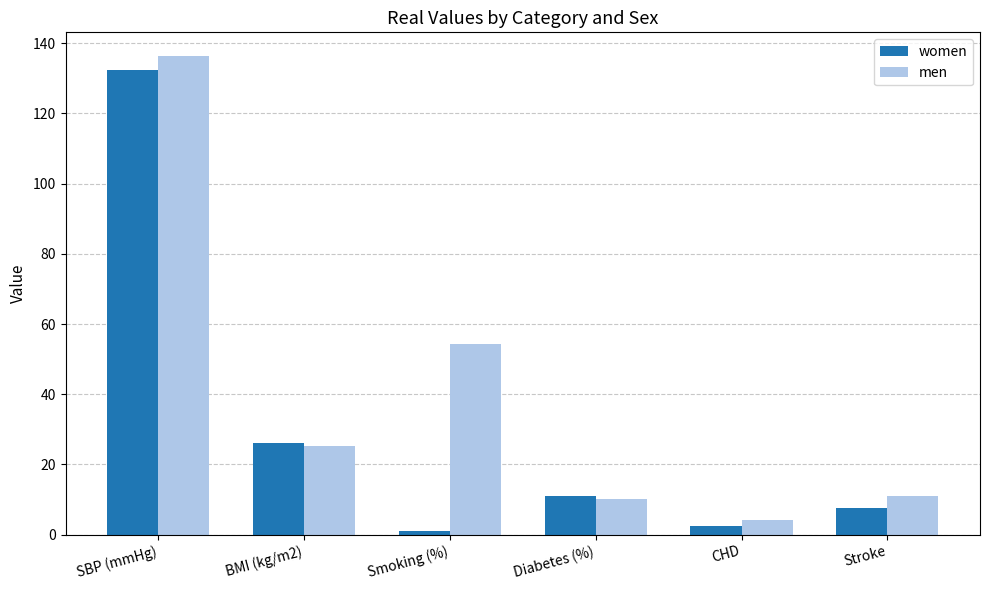

Is it true that men equals 4.3 at CHD?

True